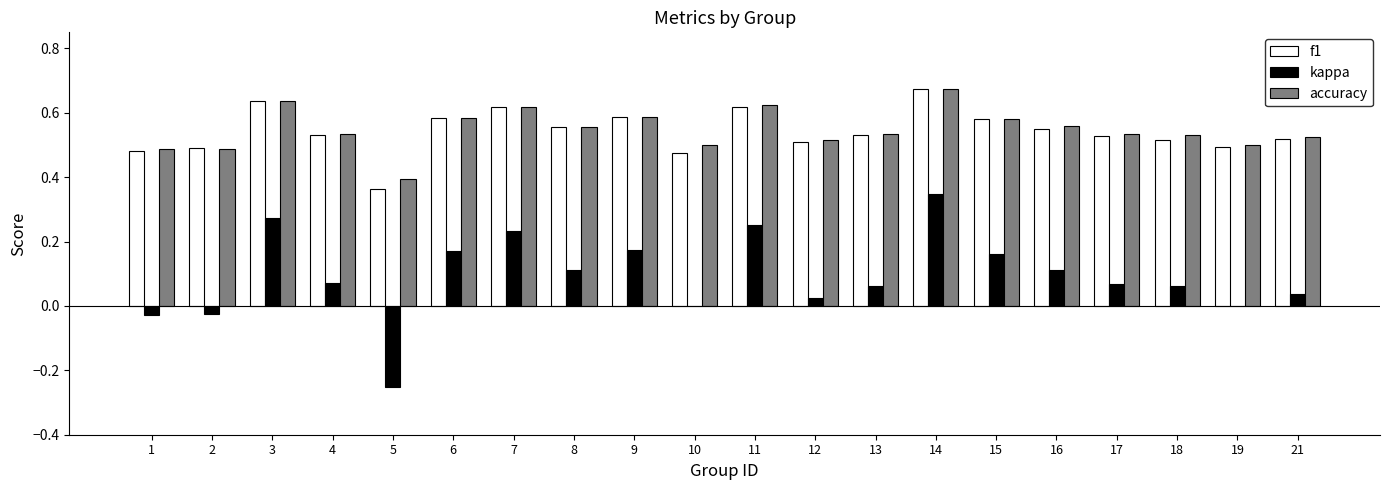

Which category has the highest value across all series?

14